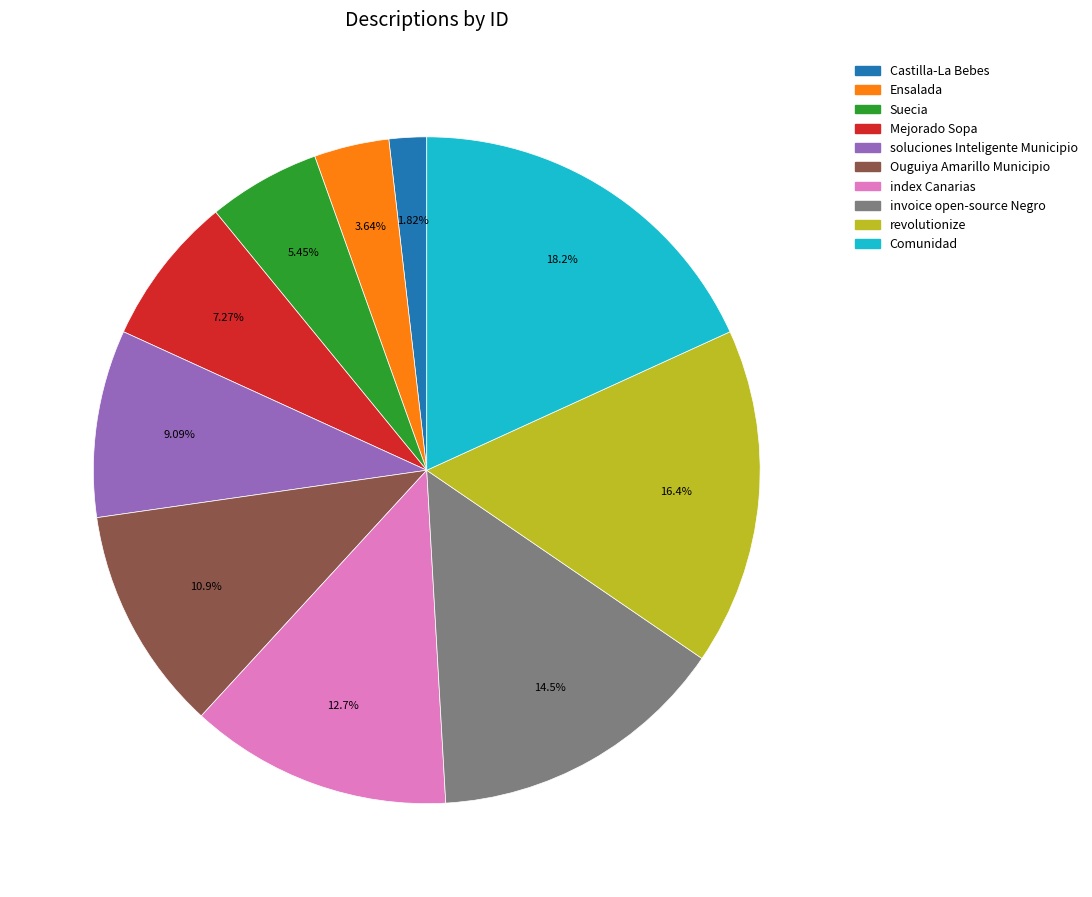

Does any single category account for the majority?

No